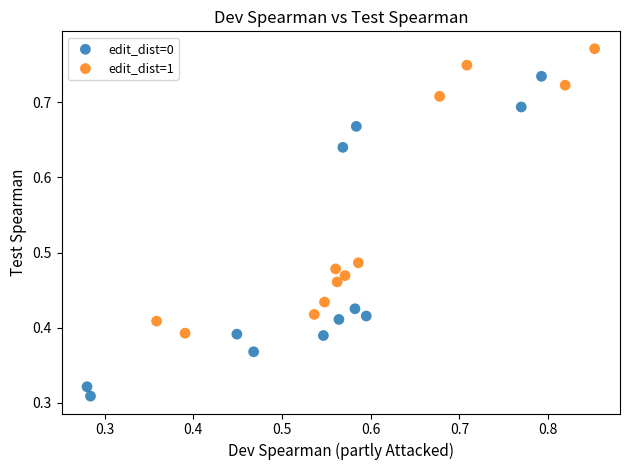

Which series has the widest spread of Y values?

edit_dist=0